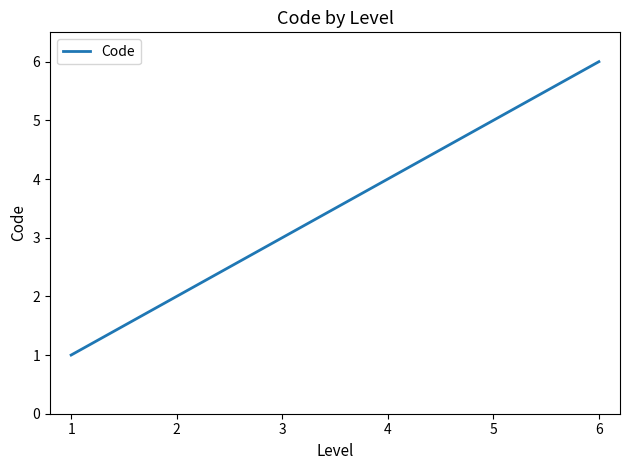

Reading right to left, what are all the values shown in this chart?

6	5	4	3	2	1